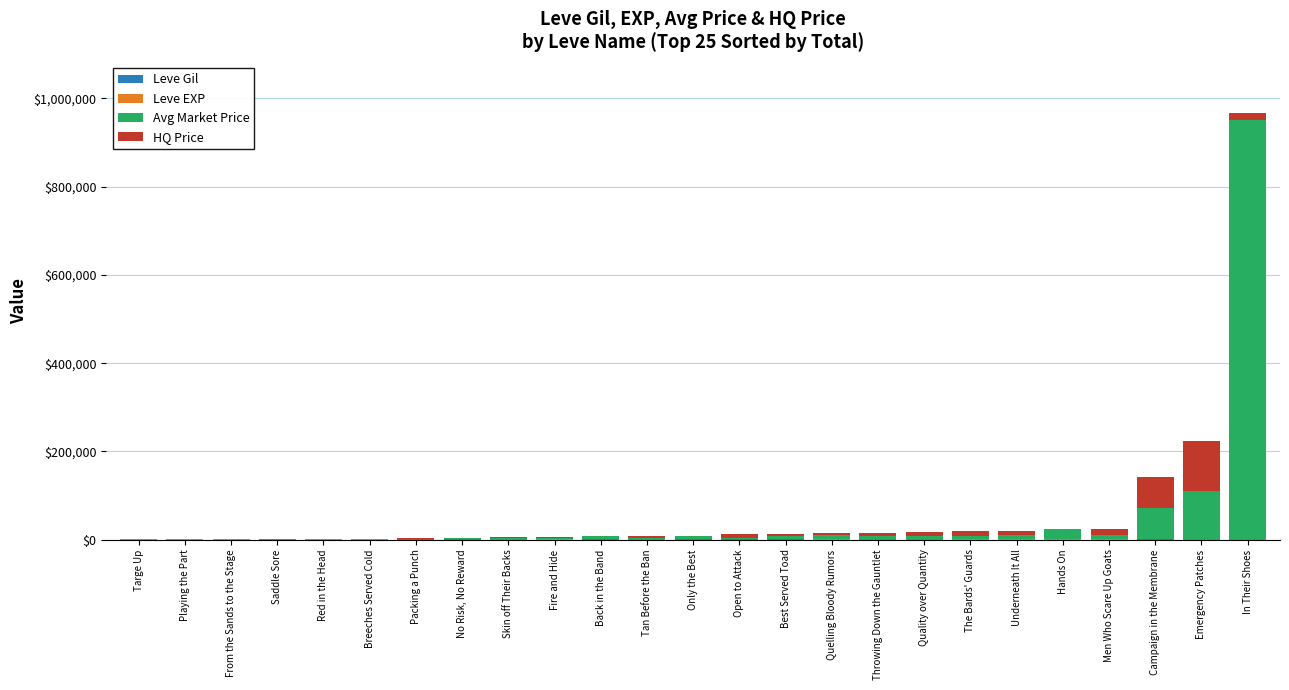

At which category is the sum across all series the highest?

In Their Shoes